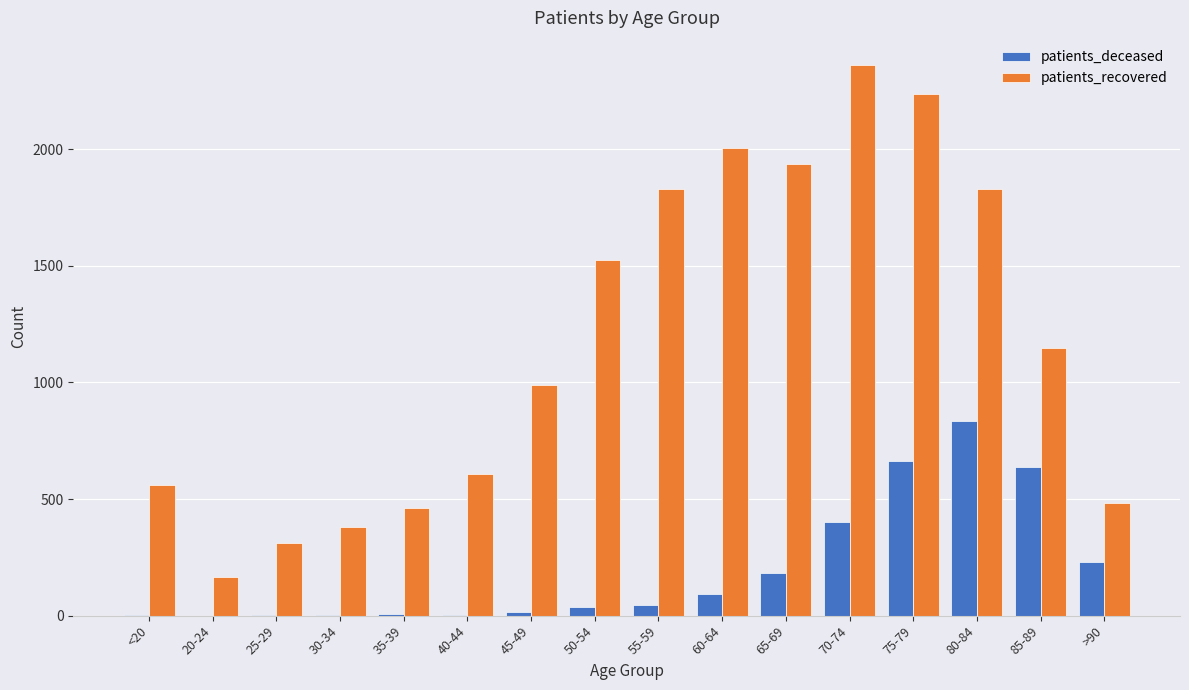

What is the difference between the patients_recovered values at 80-84 and 85-89?

681